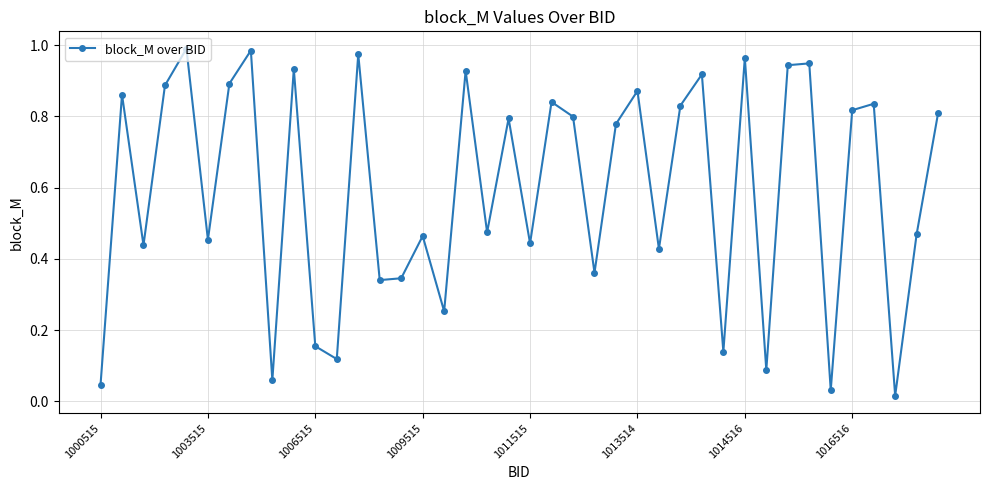

How many interior local peaks (higher than both neighbors) does the data have?

14